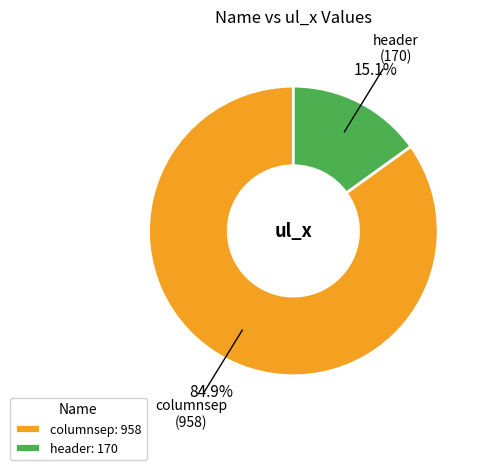

How many segments does this pie chart have?

2